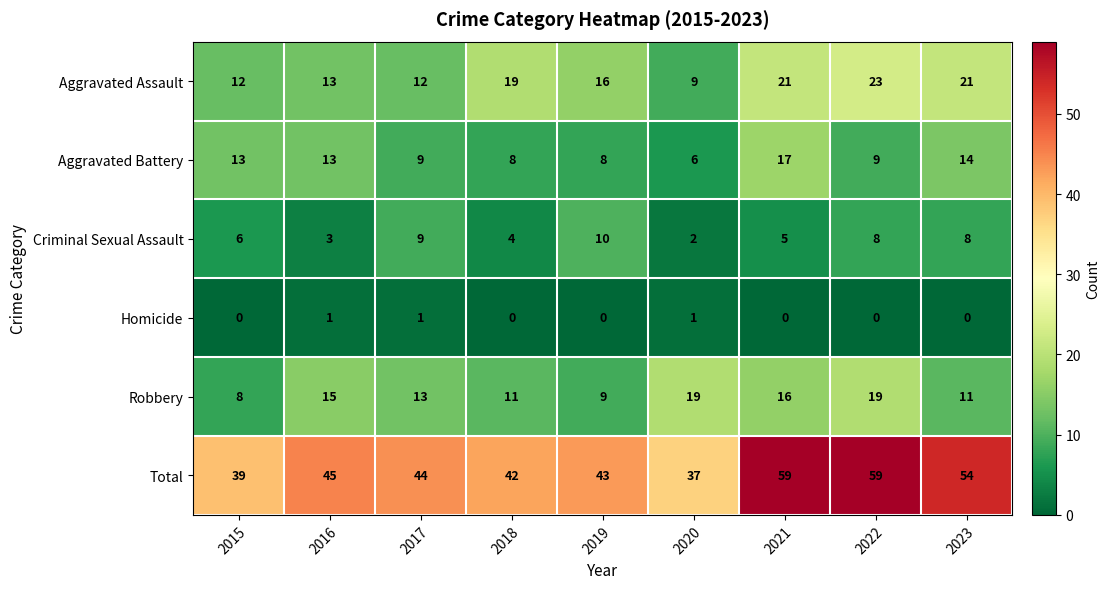

What is the maximum value shown in the chart?

59